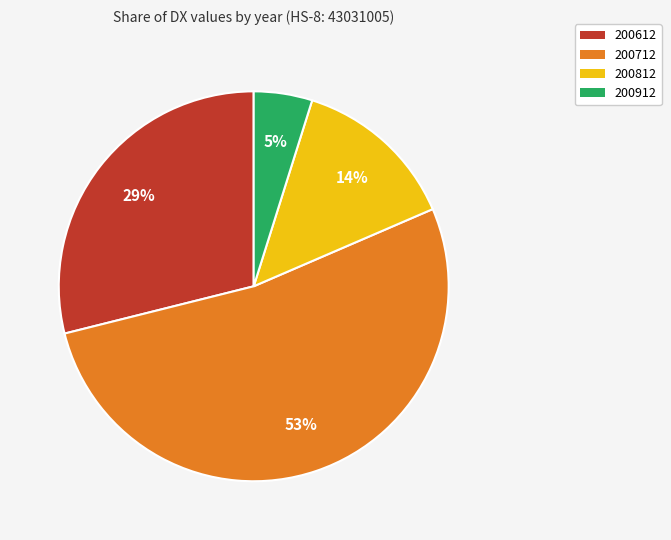

Which category has the smallest portion of the pie?

200912